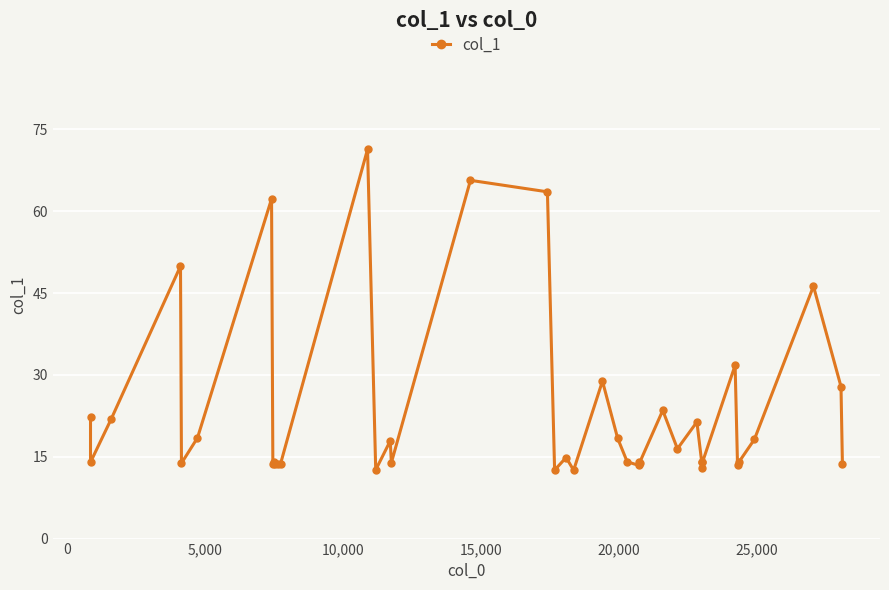

Is this an area chart (filled region under the line)?

No